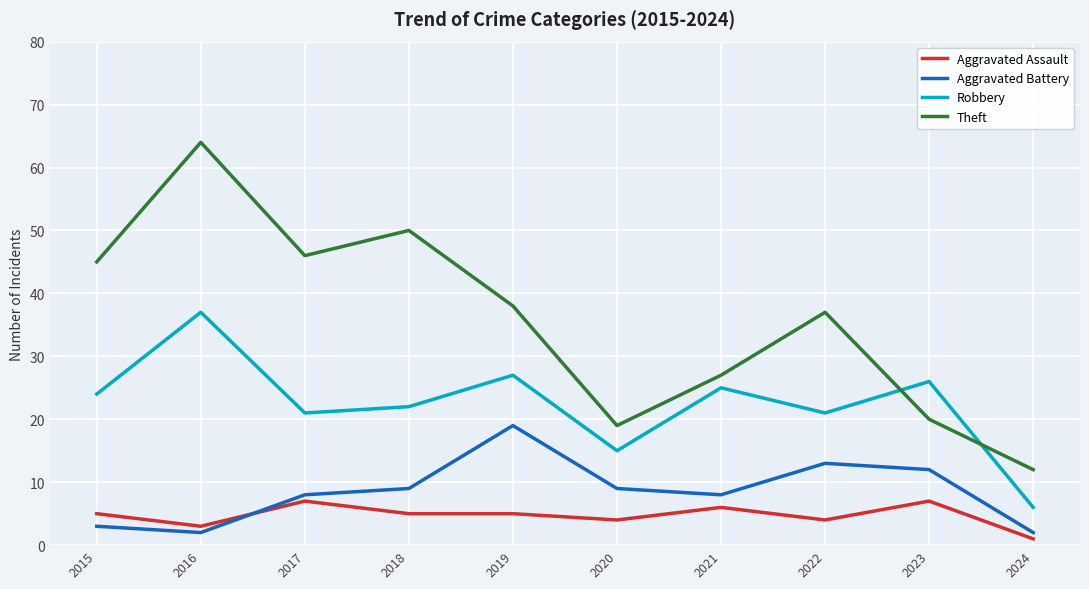

True or false: Robbery has a value of 25 at 2021.

True